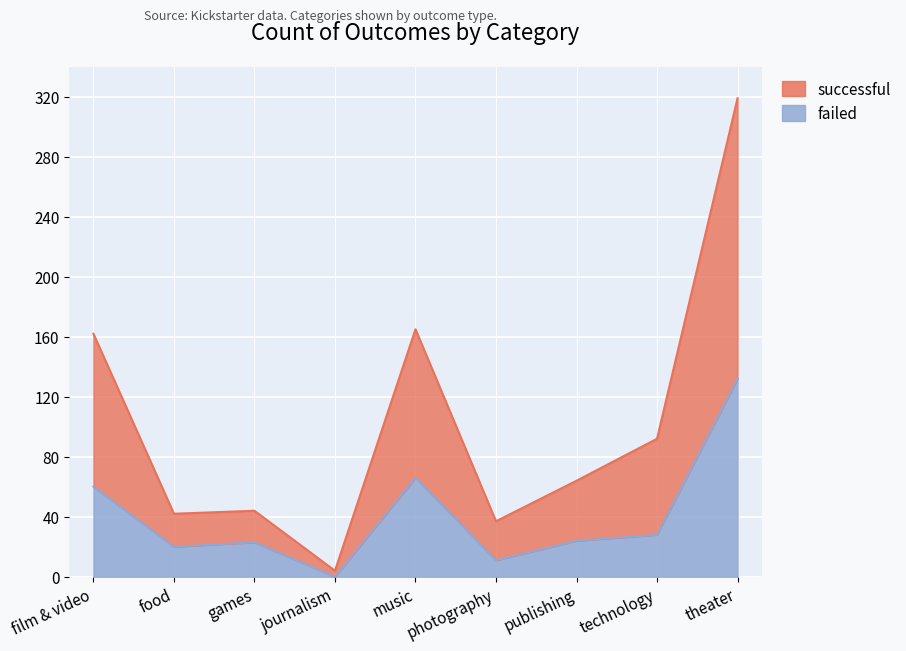

True or false: failed has more than 2 points higher than both neighbors.

False